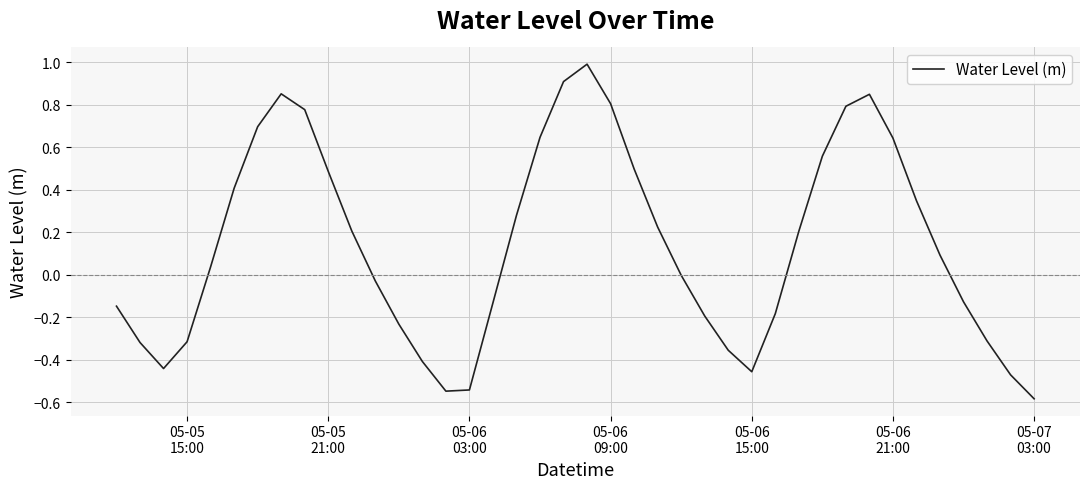

What is the difference between the maximum and minimum values?

1.6